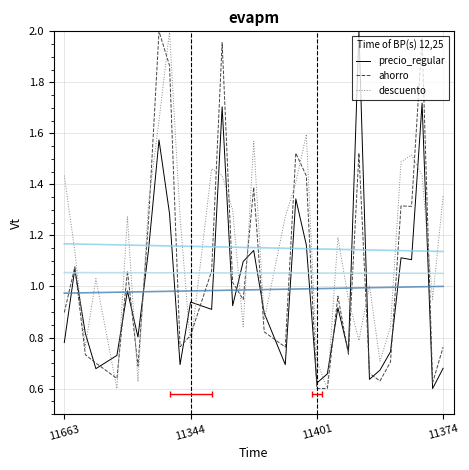

How many data points does each series have?

34